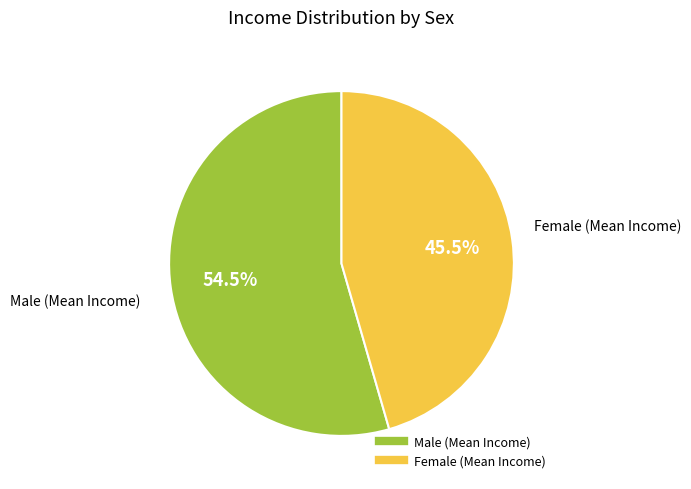

Is there any slice that represents more than half of the pie?

Yes